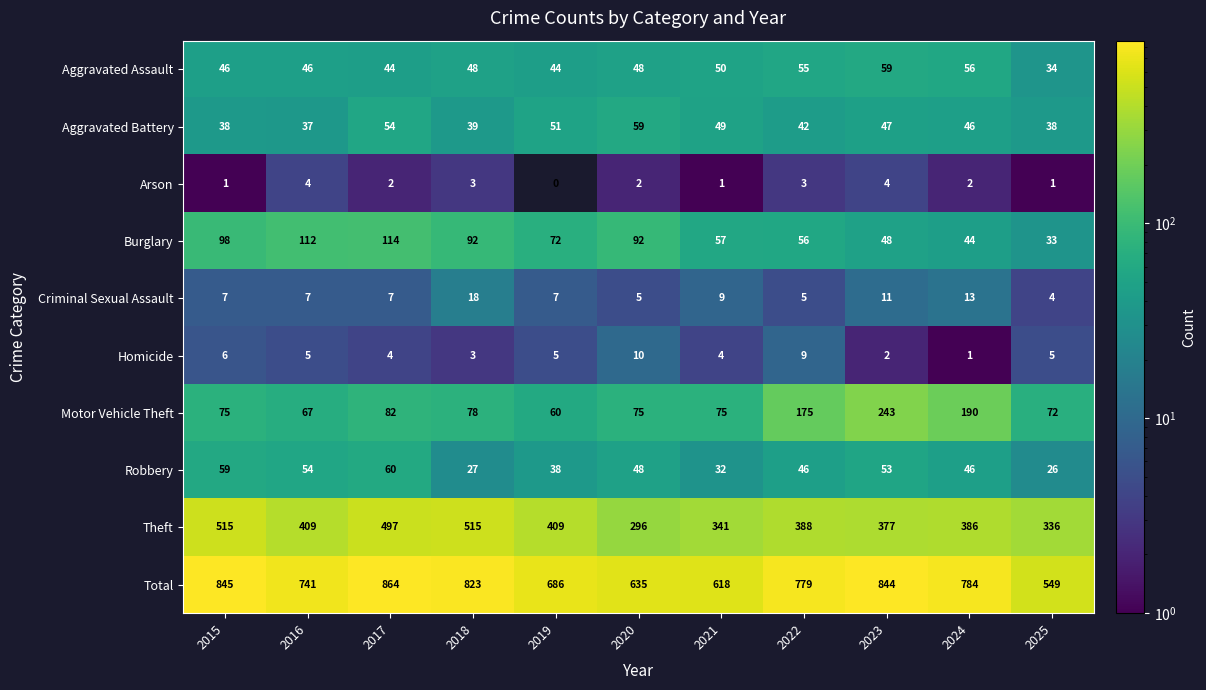

What is the difference between the second highest and minimum values in the Theft series?

219